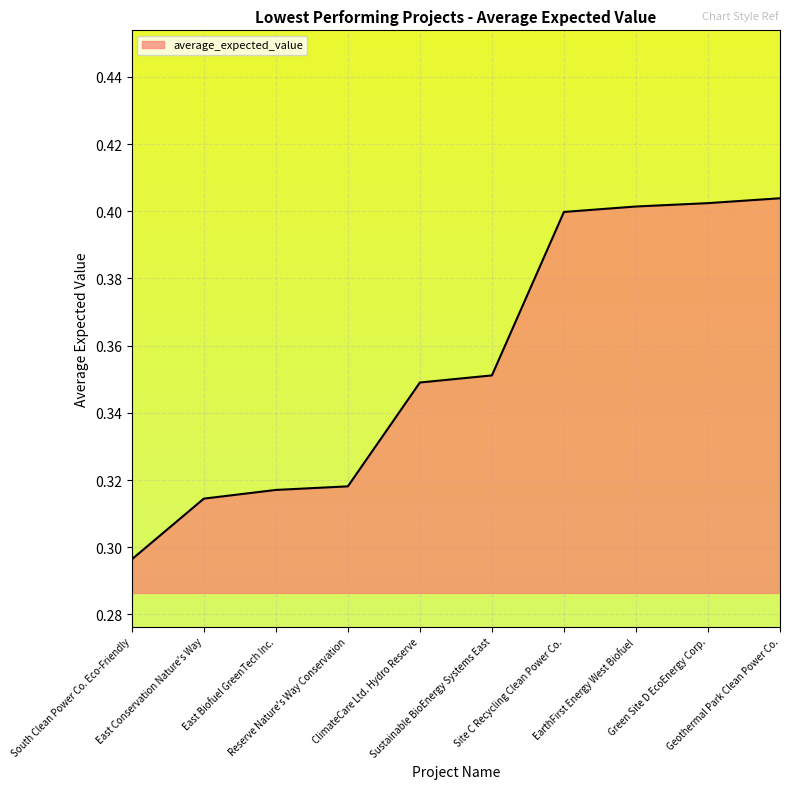

What is the value of the 6th point from the left?

0.4